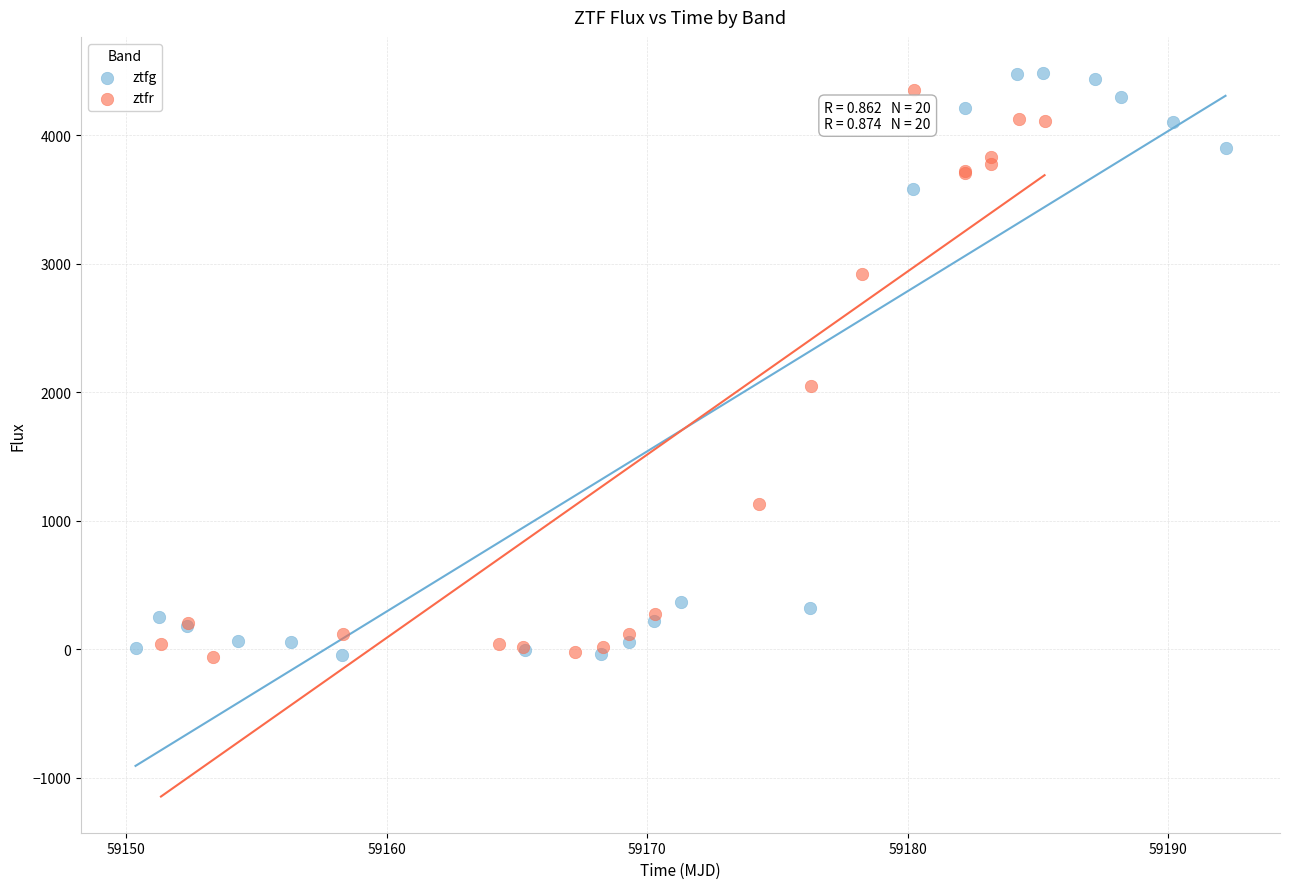

Which series has the widest spread of Y values?

ztfg